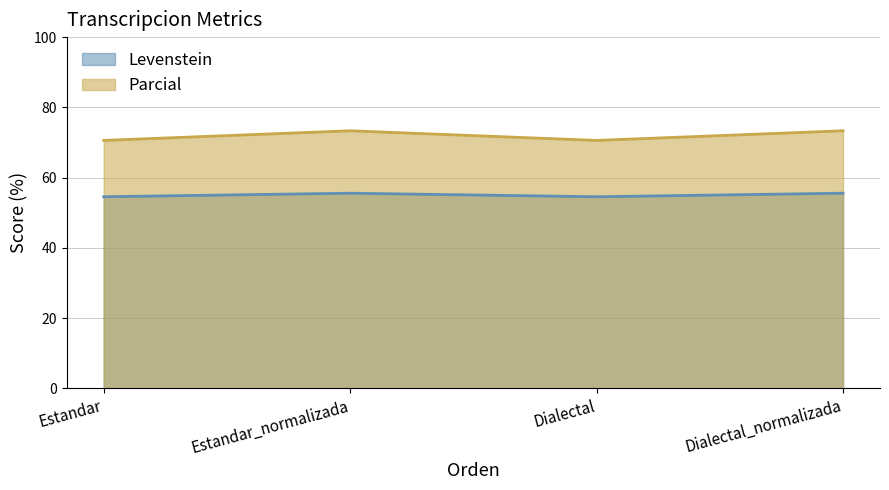

How many data points in Parcial are above 73?

2